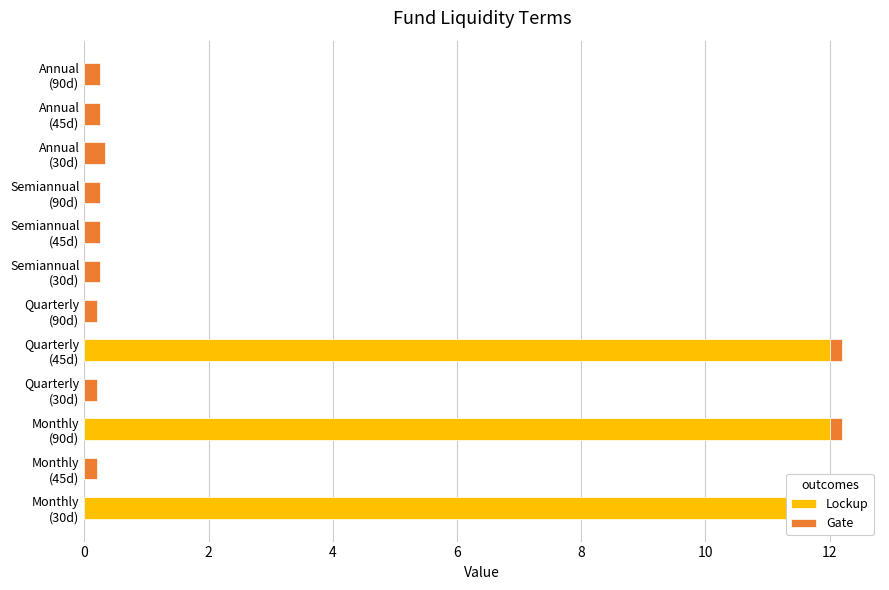

How many distinct data groups are displayed?

2